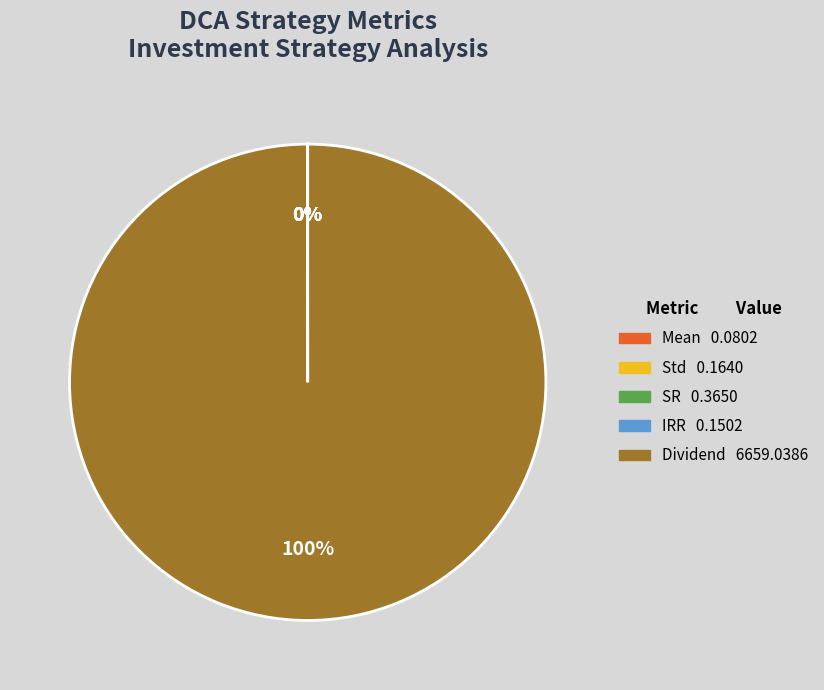

To the nearest percent, what is the average slice percentage?

20%